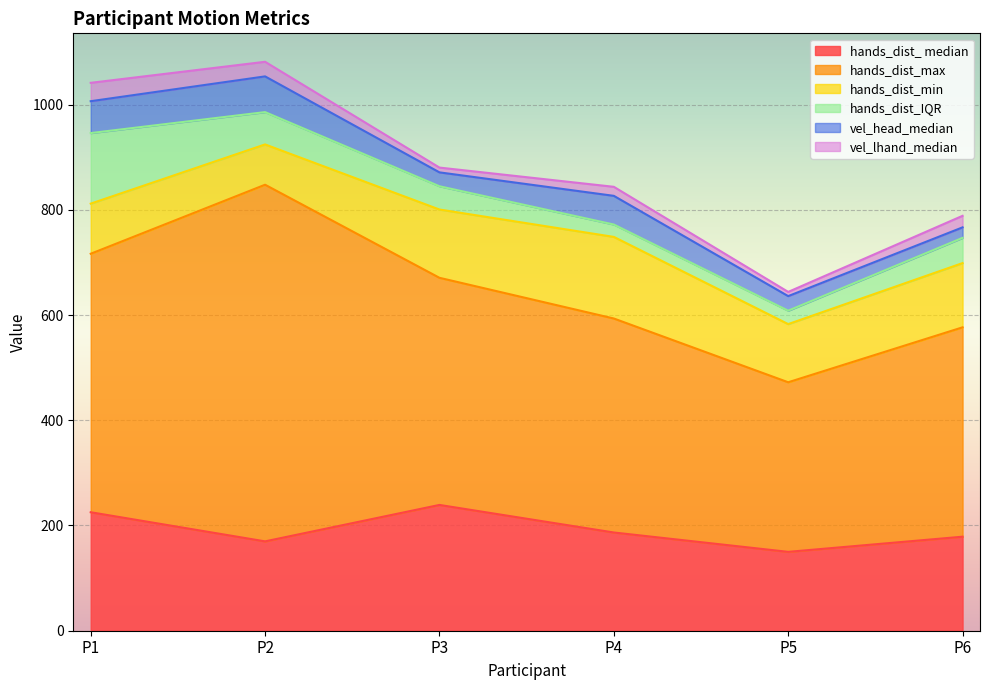

What is the total value across all series at P1?

1041.3